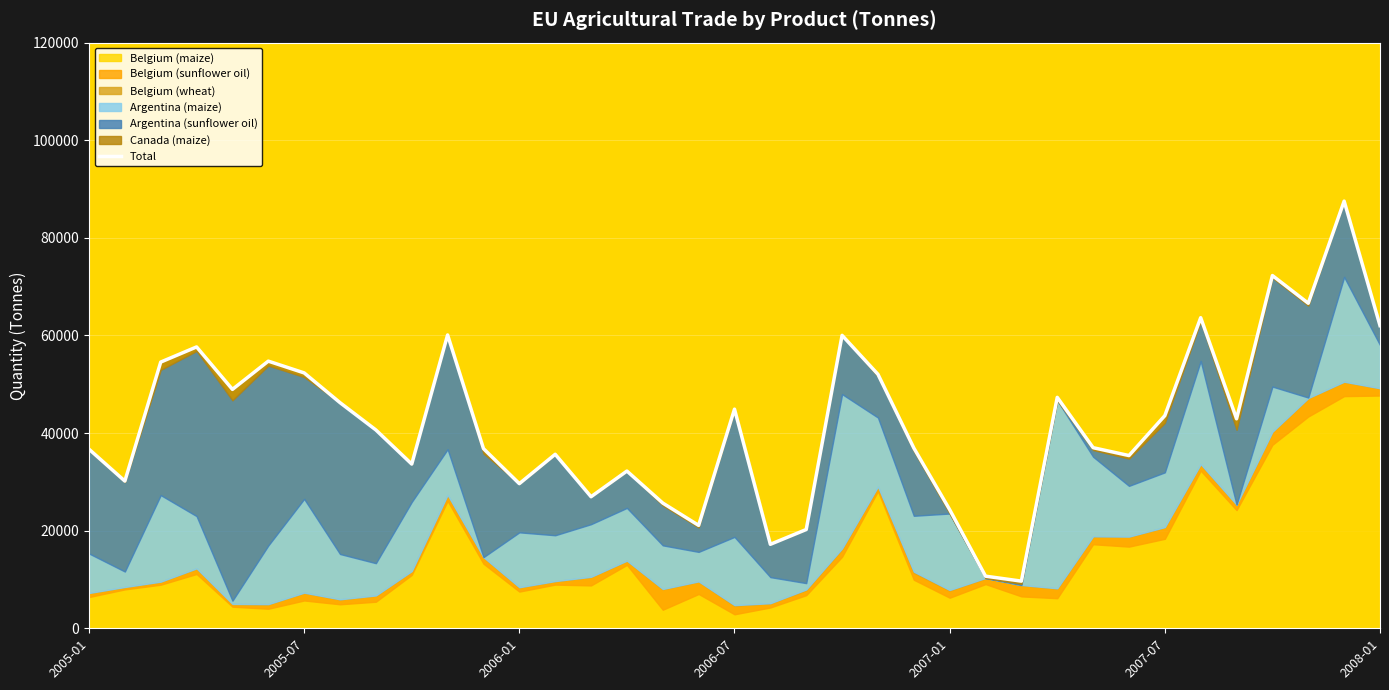

What is the change in value from 28 to 35?

+50519.4